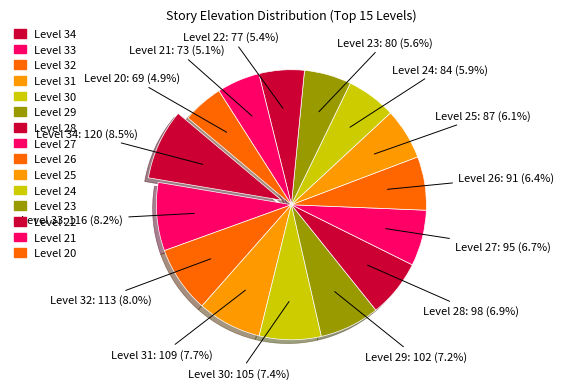

Approximately how many times larger is the value at Level 32 compared to Level 24?

1.3